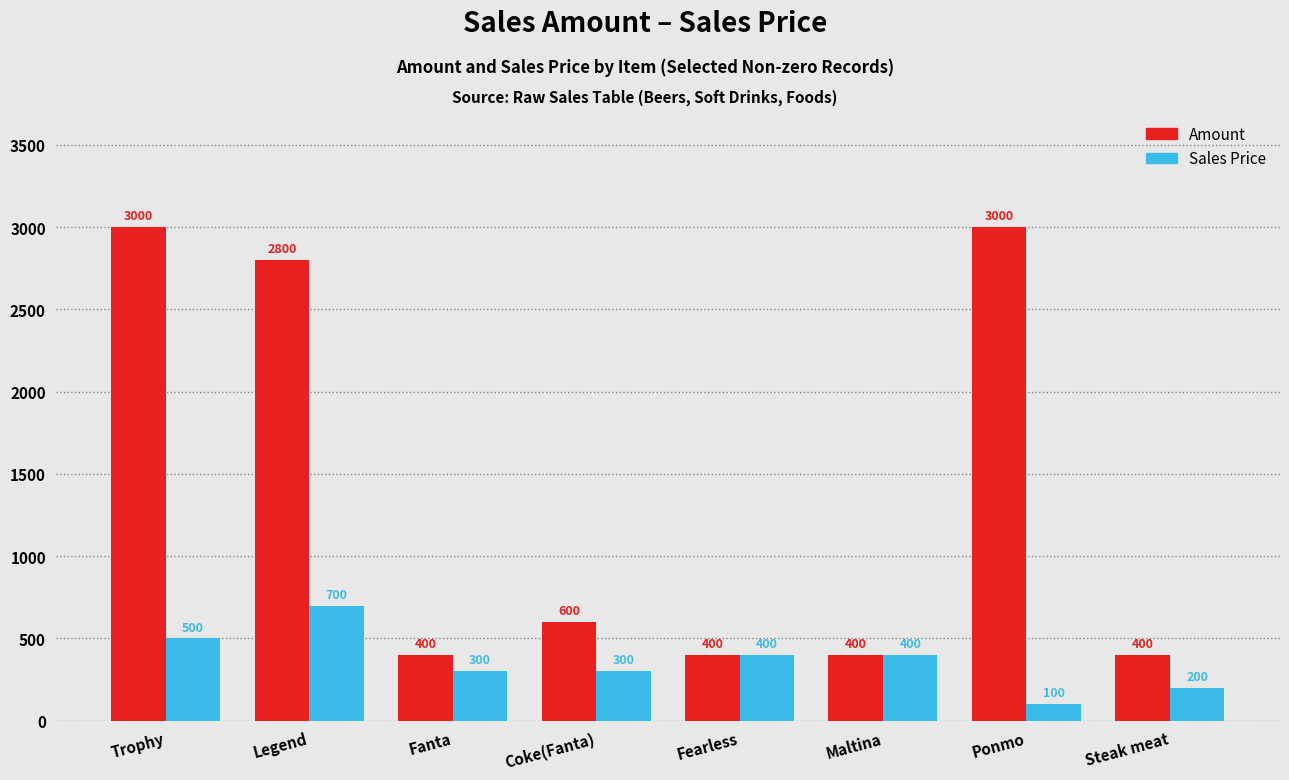

What are all the series names shown in the legend?

Amount, Sales Price